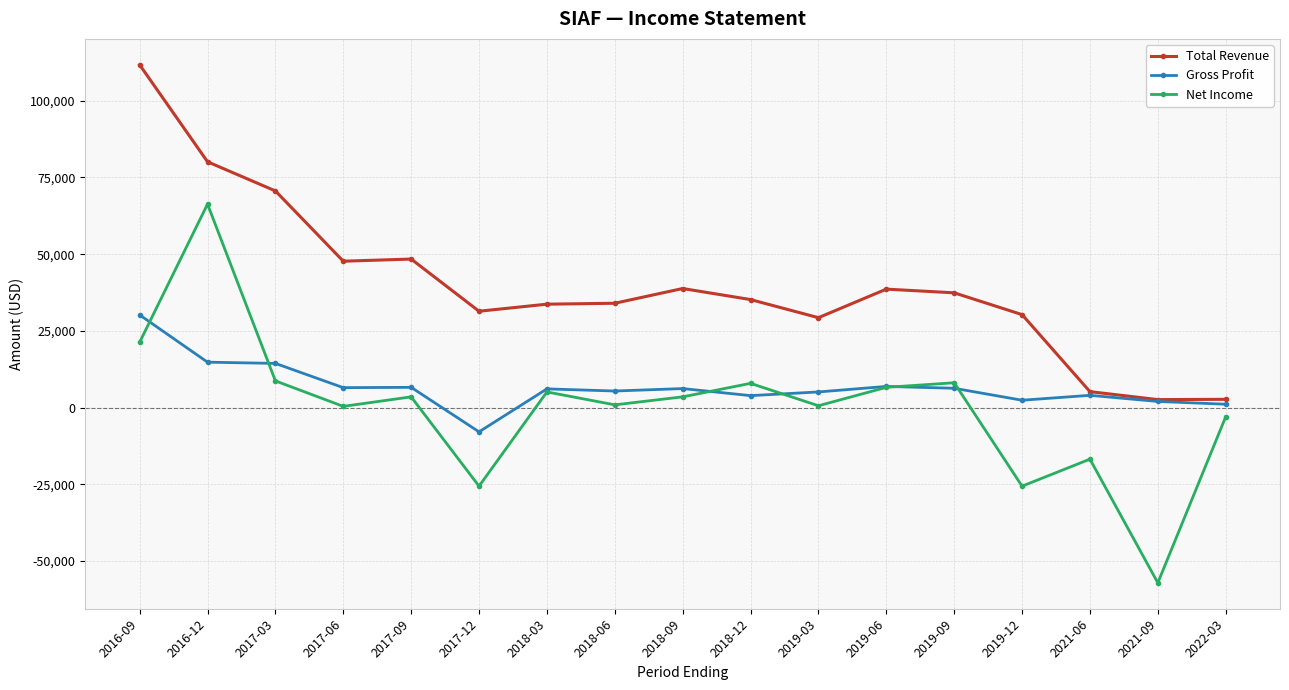

Which category has the lowest value across all series?

2021-09